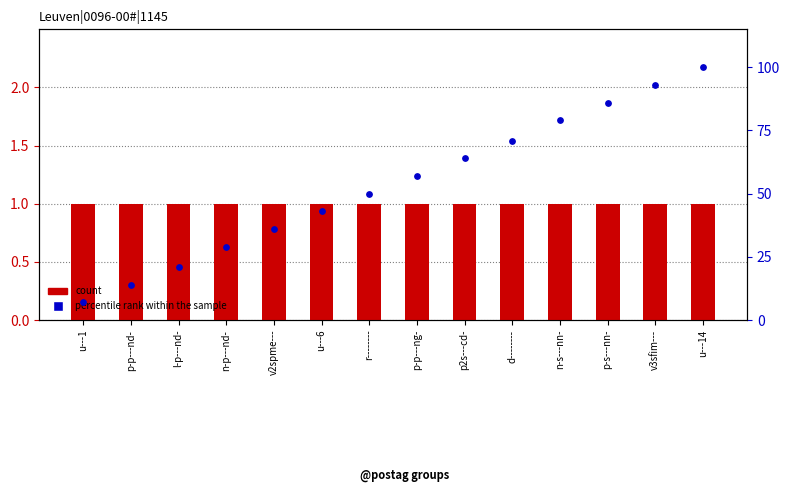

Which series reaches the minimum Y coordinate?

count